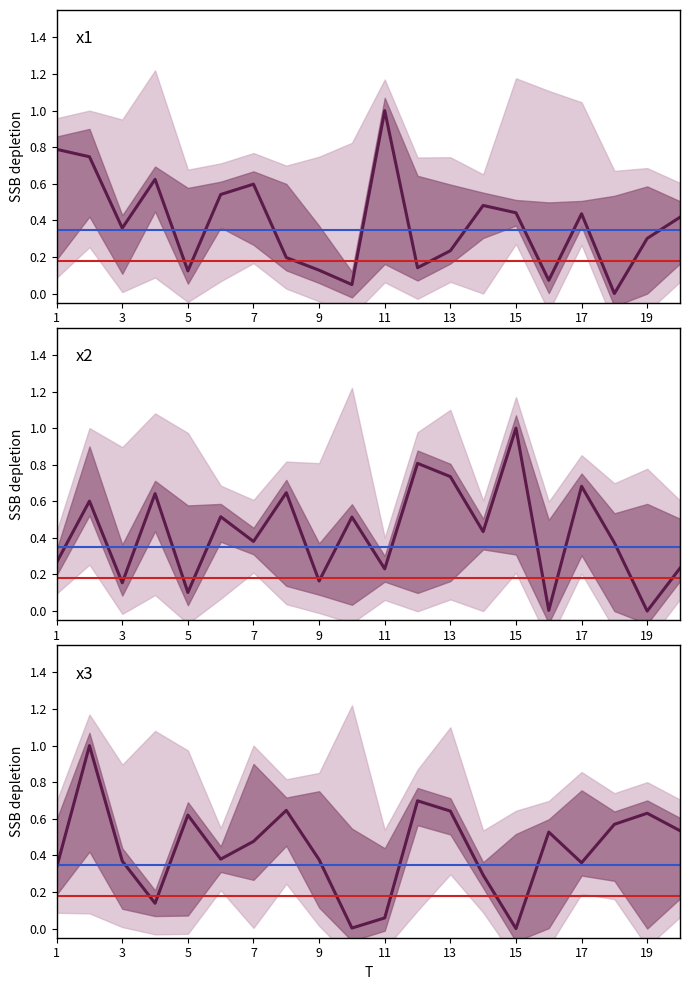

Count the number of categories in the chart.

20